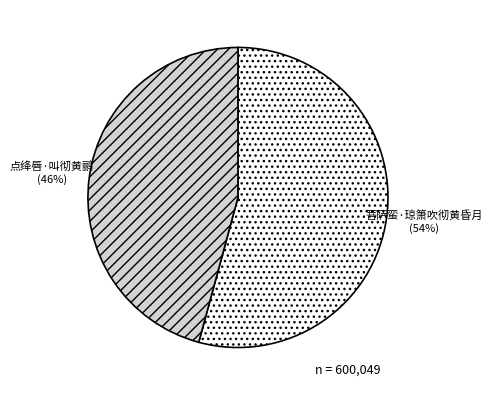

Is there any slice that represents more than half of the pie?

Yes